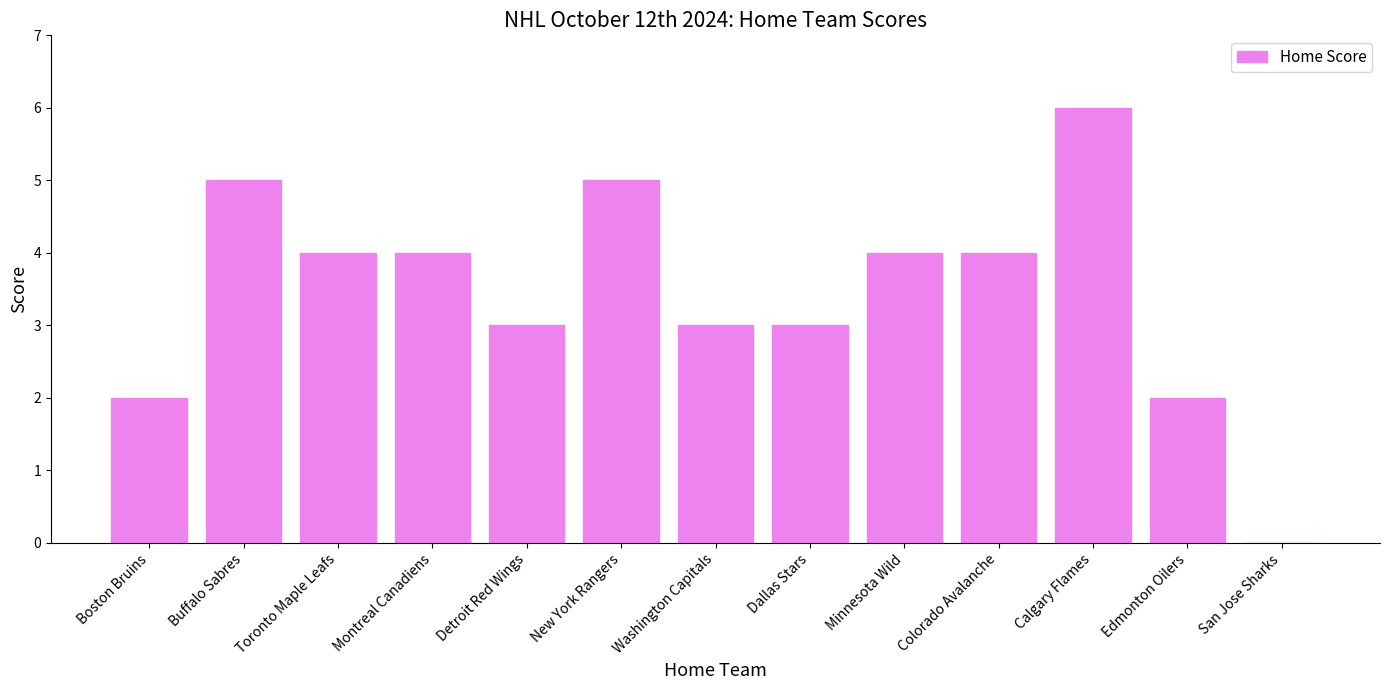

The value at Toronto Maple Leafs is 4. True or false?

True